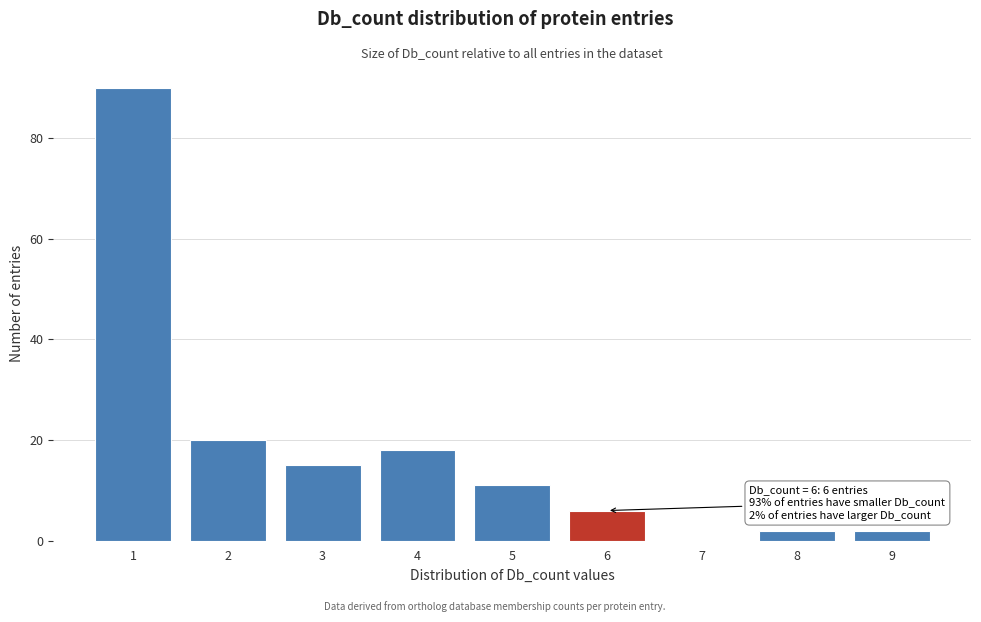

Over which range of the x-axis is the bar tallest?

0.5 to 1.5